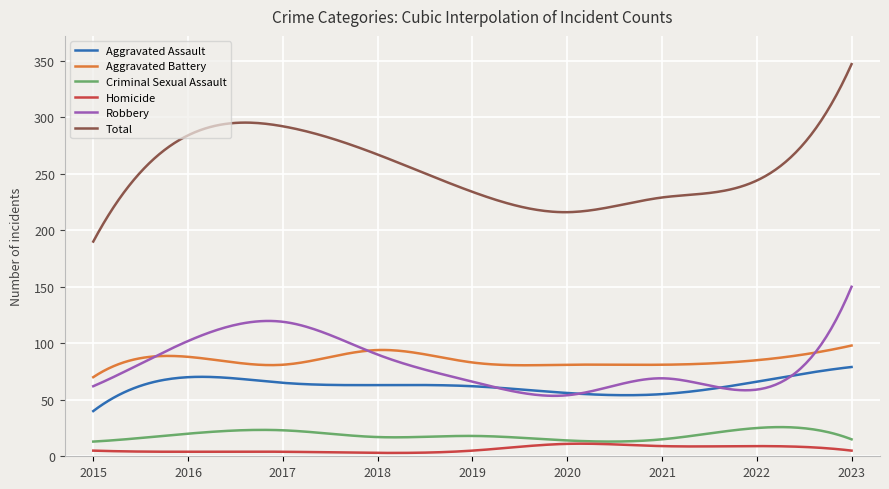

Which series has the largest total across all categories?

Total